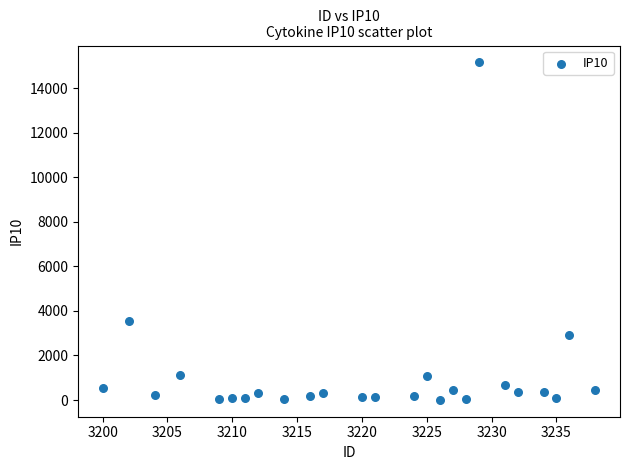

What Y value in the scatter plot is closest to 7585?

3560.1